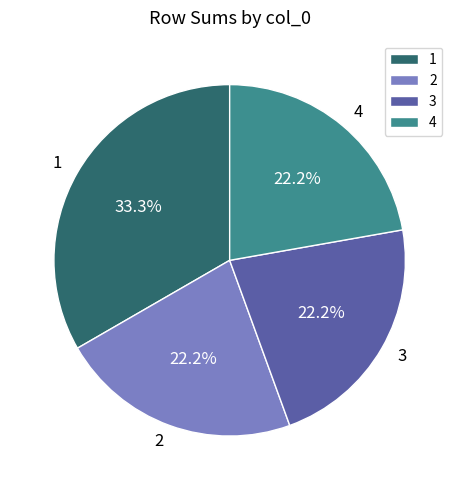

What is the ratio of the value at 2 to the value at 3?

1.0